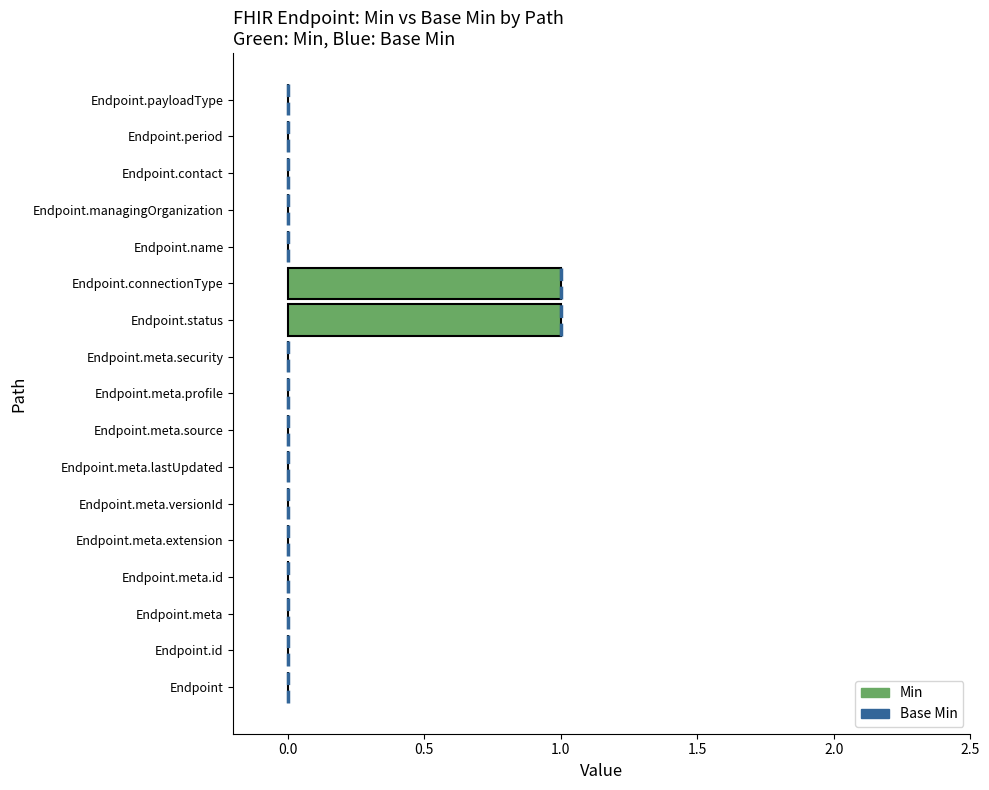

How many values exceed 0?

2